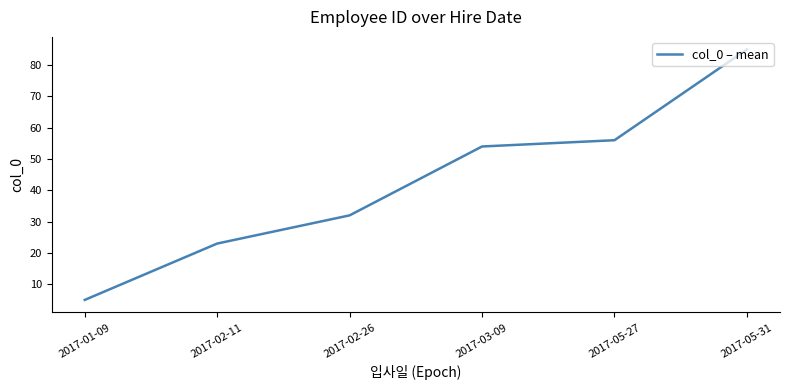

The value at 2017-03-09 is 54. True or false?

True